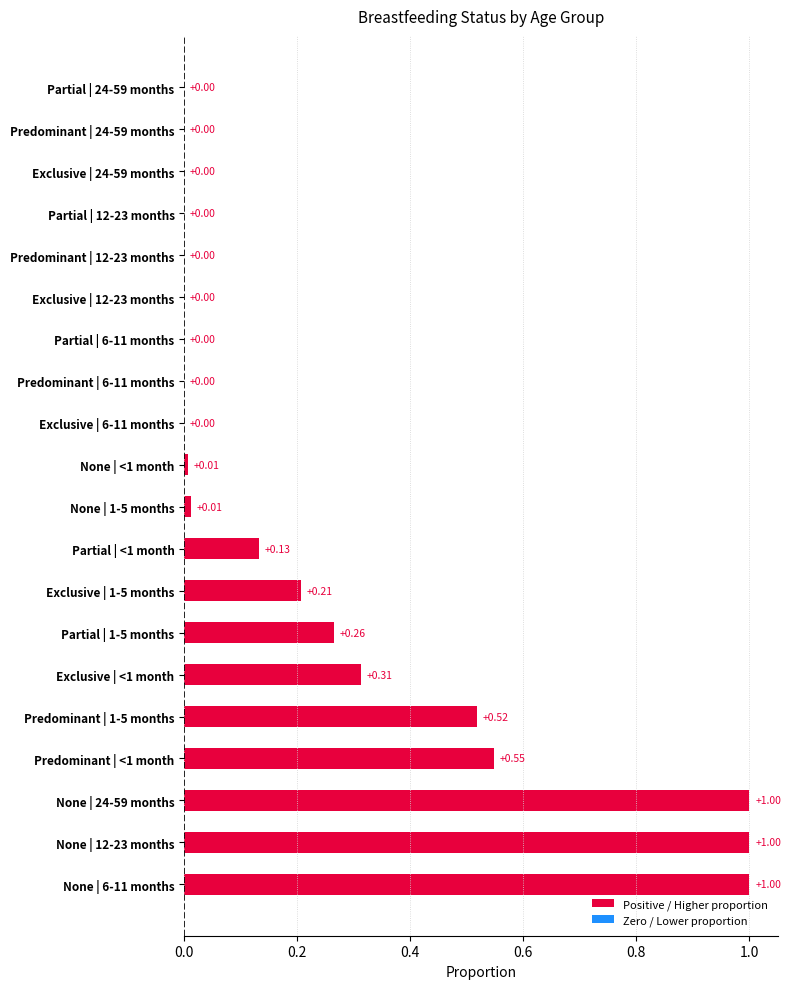

Between None | 1-5 months and Predominant | 12-23 months, which is larger?

None | 1-5 months